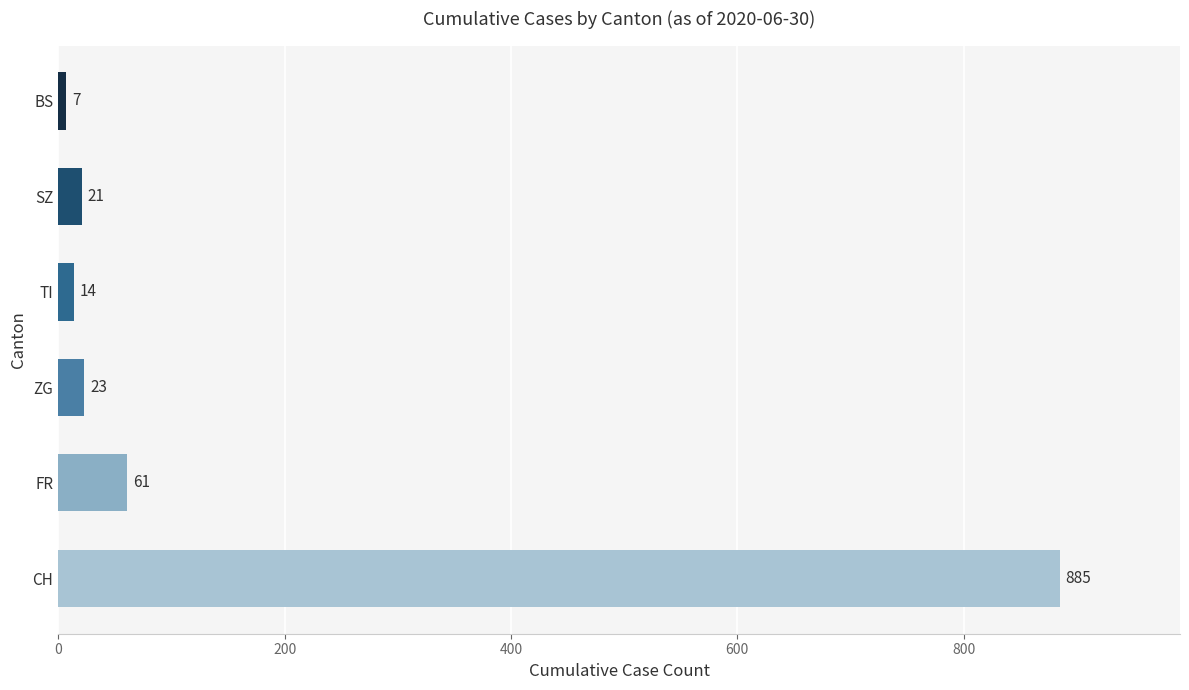

What is the minimum value shown in the chart?

7